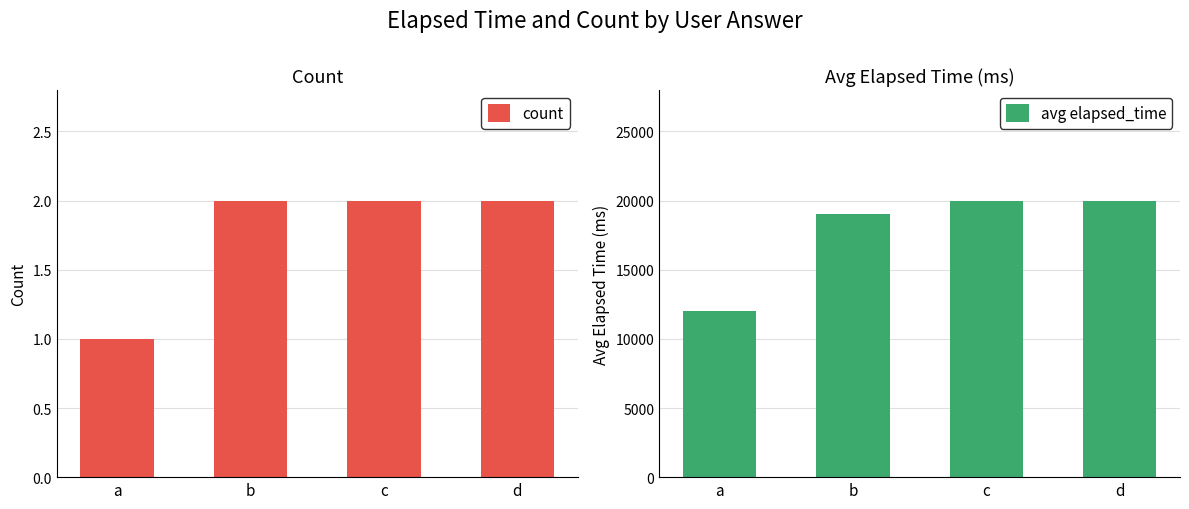

What is the value of the avg elapsed_time bar at the 3rd from the left?

20000